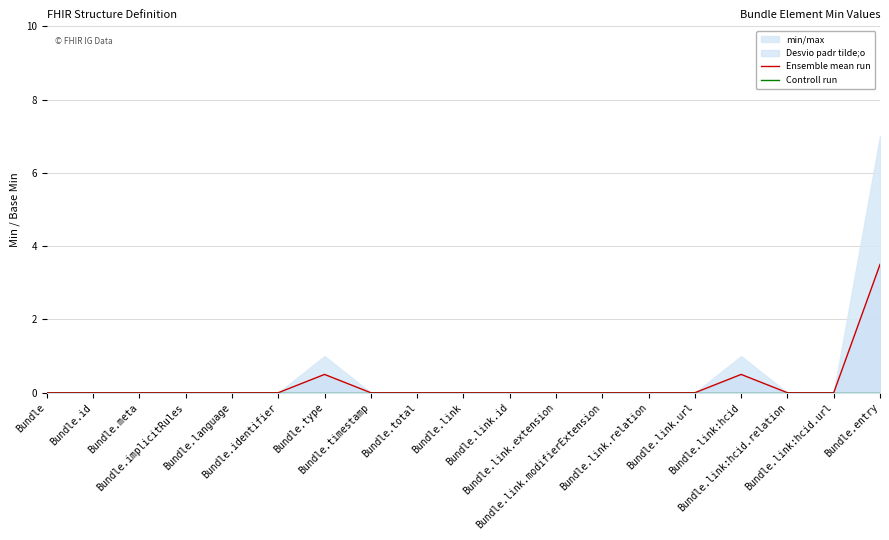

True or false: Ensemble mean run and Controll run intersect in this chart.

False